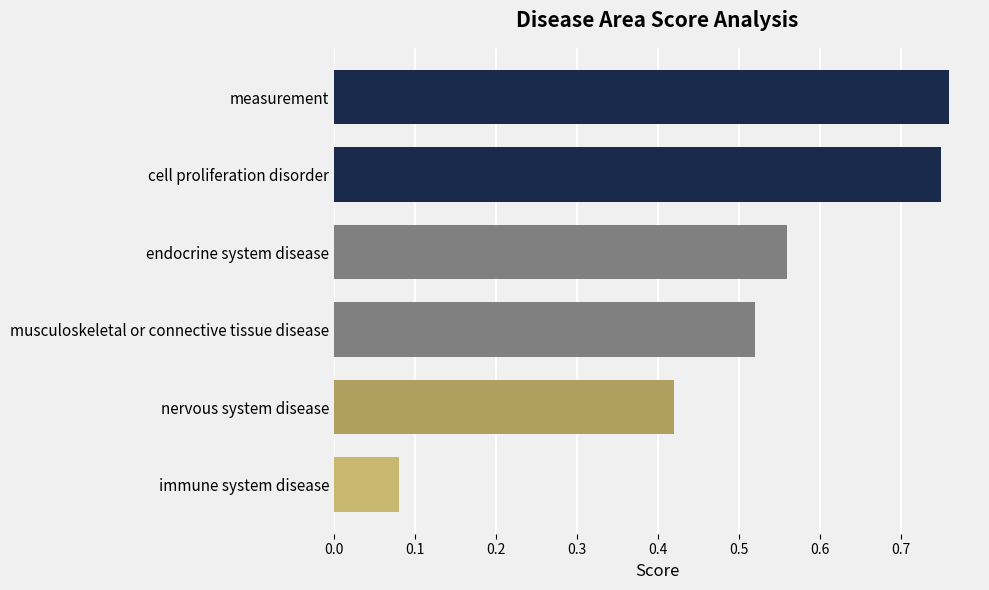

The chart shows a value of 0.8 at endocrine system disease. True or false?

False